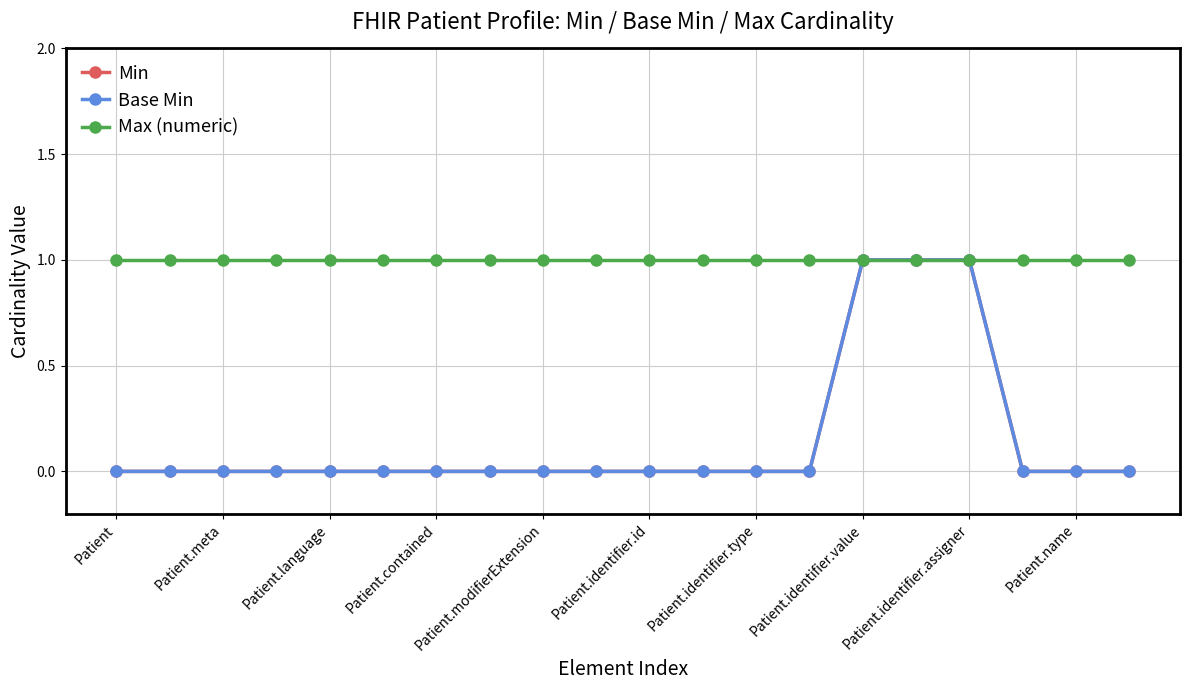

How many Base Min values are between 0 and 1?

20